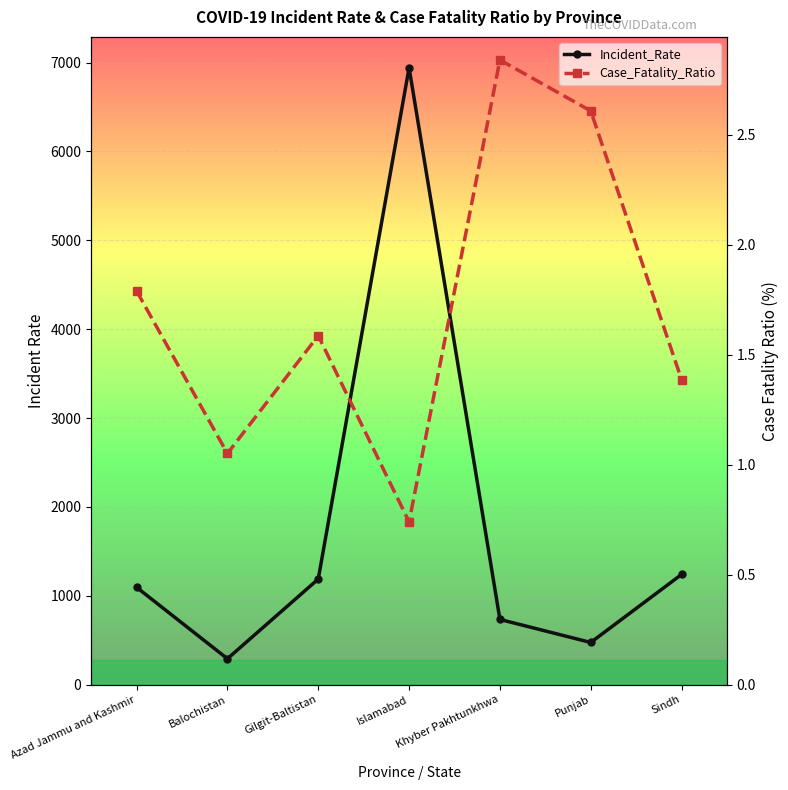

How many lines are shown in the chart?

2